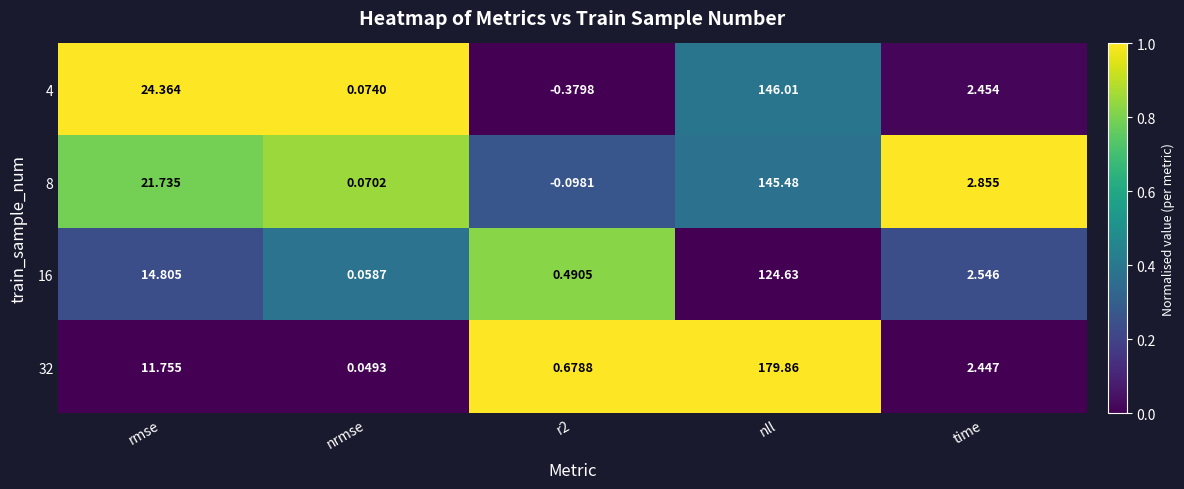

Is the value of 8 at rmse greater than the value of 32 at r2?

Yes